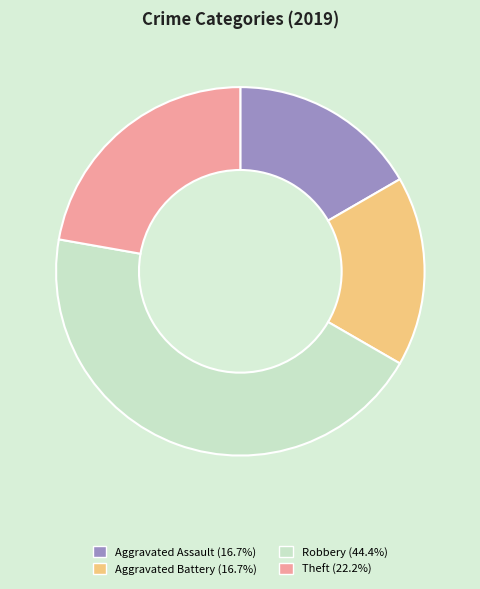

Is the sum of Robbery (44.4%) and Aggravated Assault (16.7%) greater than half?

Yes